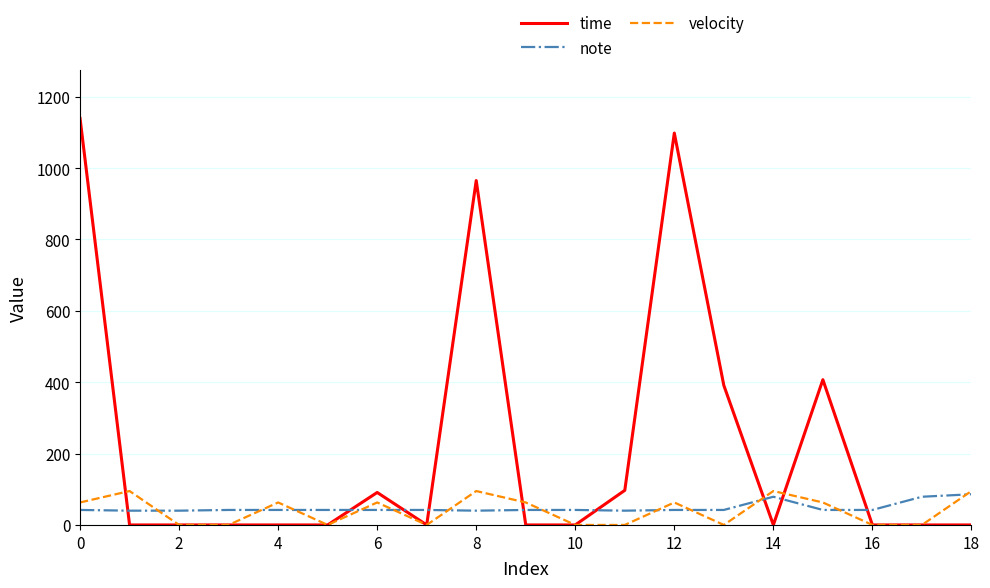

Which series has the largest range (max minus min)?

time